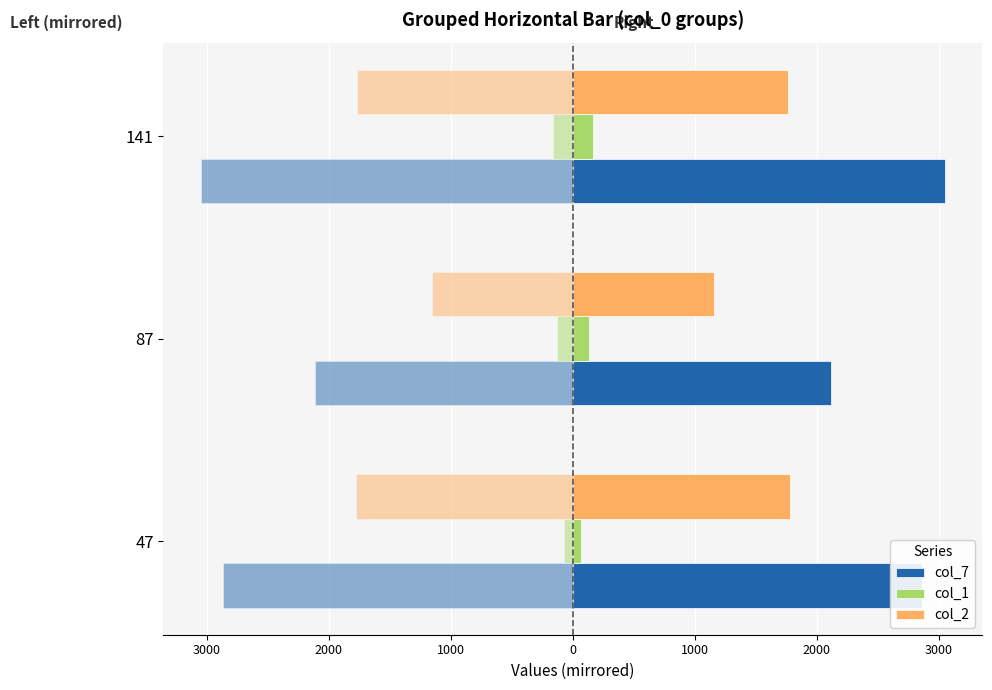

At 87, list the series in order from smallest to largest.

col_1, col_2, col_7